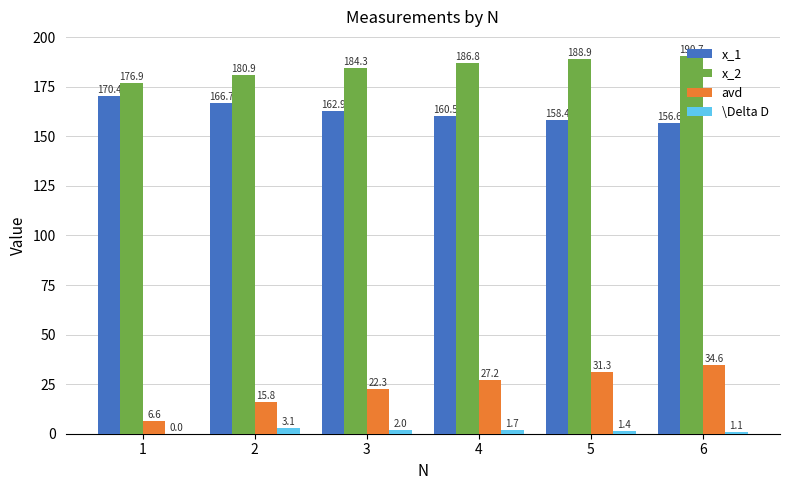

The x_2 series shows 99.4 at 4. True or false?

False